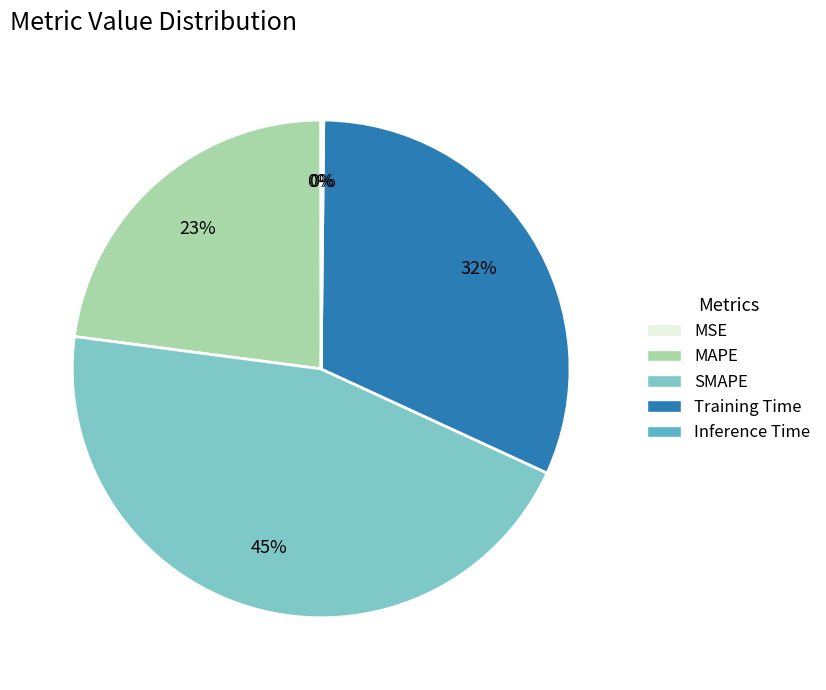

To the nearest percent, what is the difference between the SMAPE and Training Time slice percentages?

13%